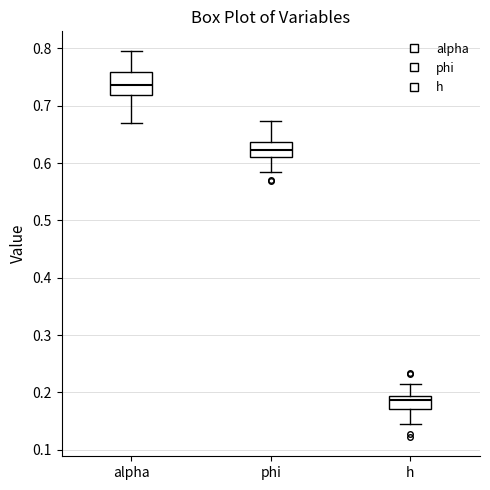

Reading left to right, read every box against the y-axis: the position of its median line, the range the box covers, and the ends of its whiskers. The values are not printed on the chart, so give them approximately, as read against the axis.

alpha: median 0.74, box 0.72 to 0.76, whiskers 0.67 to 0.80
phi: median 0.62, box 0.61 to 0.64, whiskers 0.58 to 0.67
h: median 0.19 (just below the box's upper edge), box 0.17 to 0.19, whiskers 0.15 to 0.22